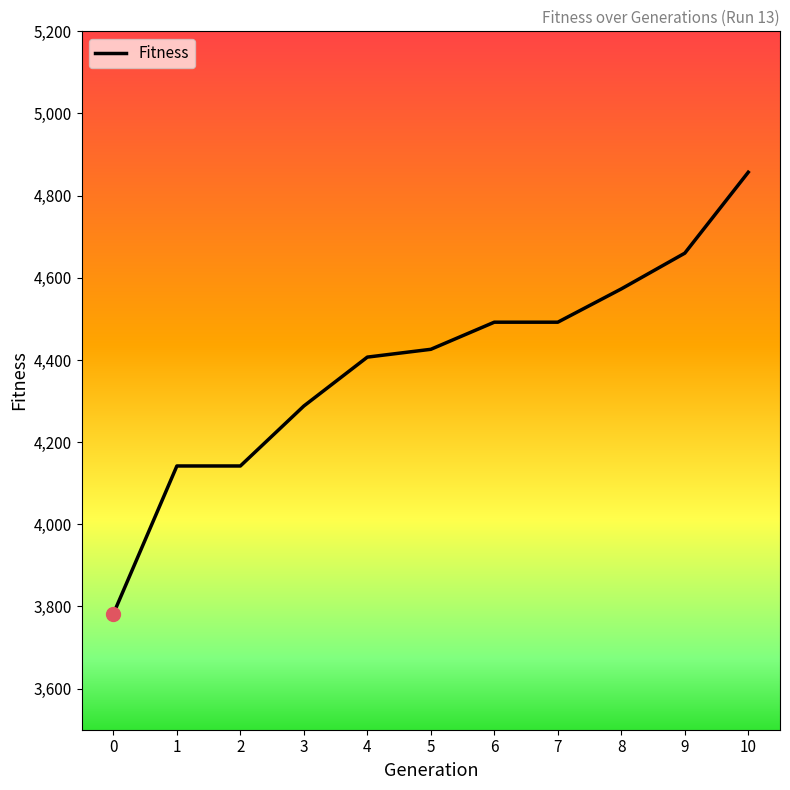

What is the change in value from 9 to 10?

+197